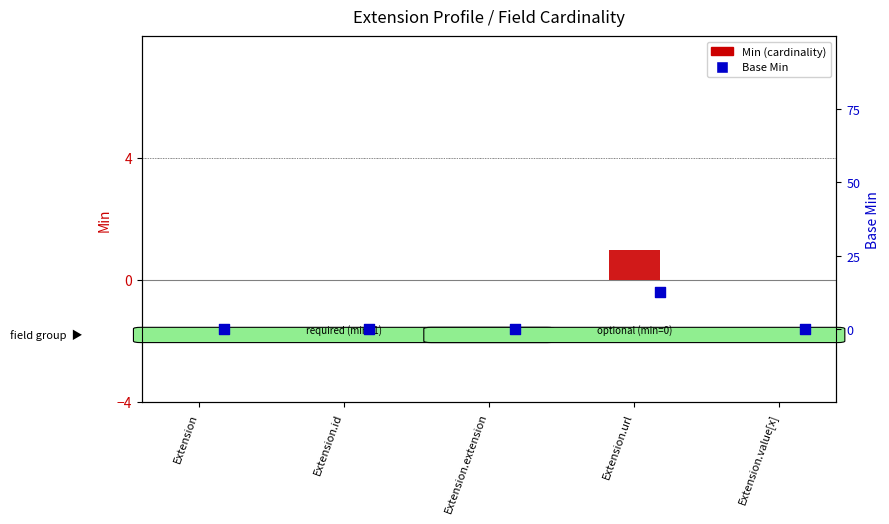

Which series reaches the maximum Y coordinate?

Min